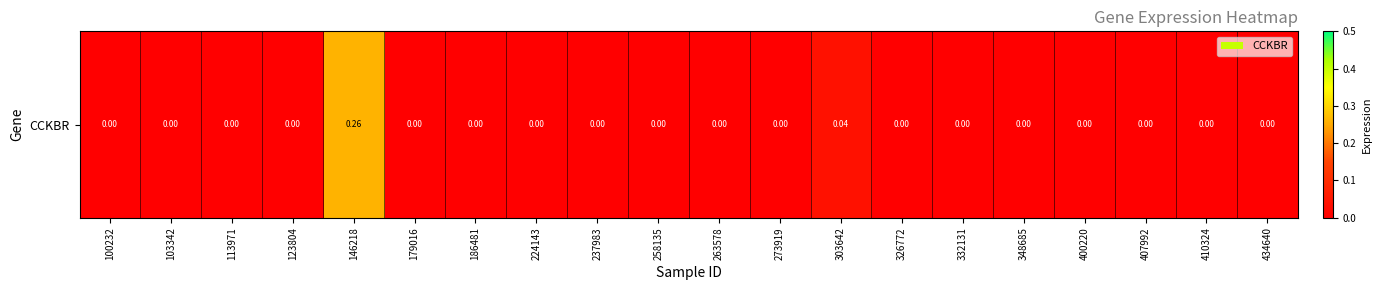

Which has a higher value, 303642 or 123804?

303642